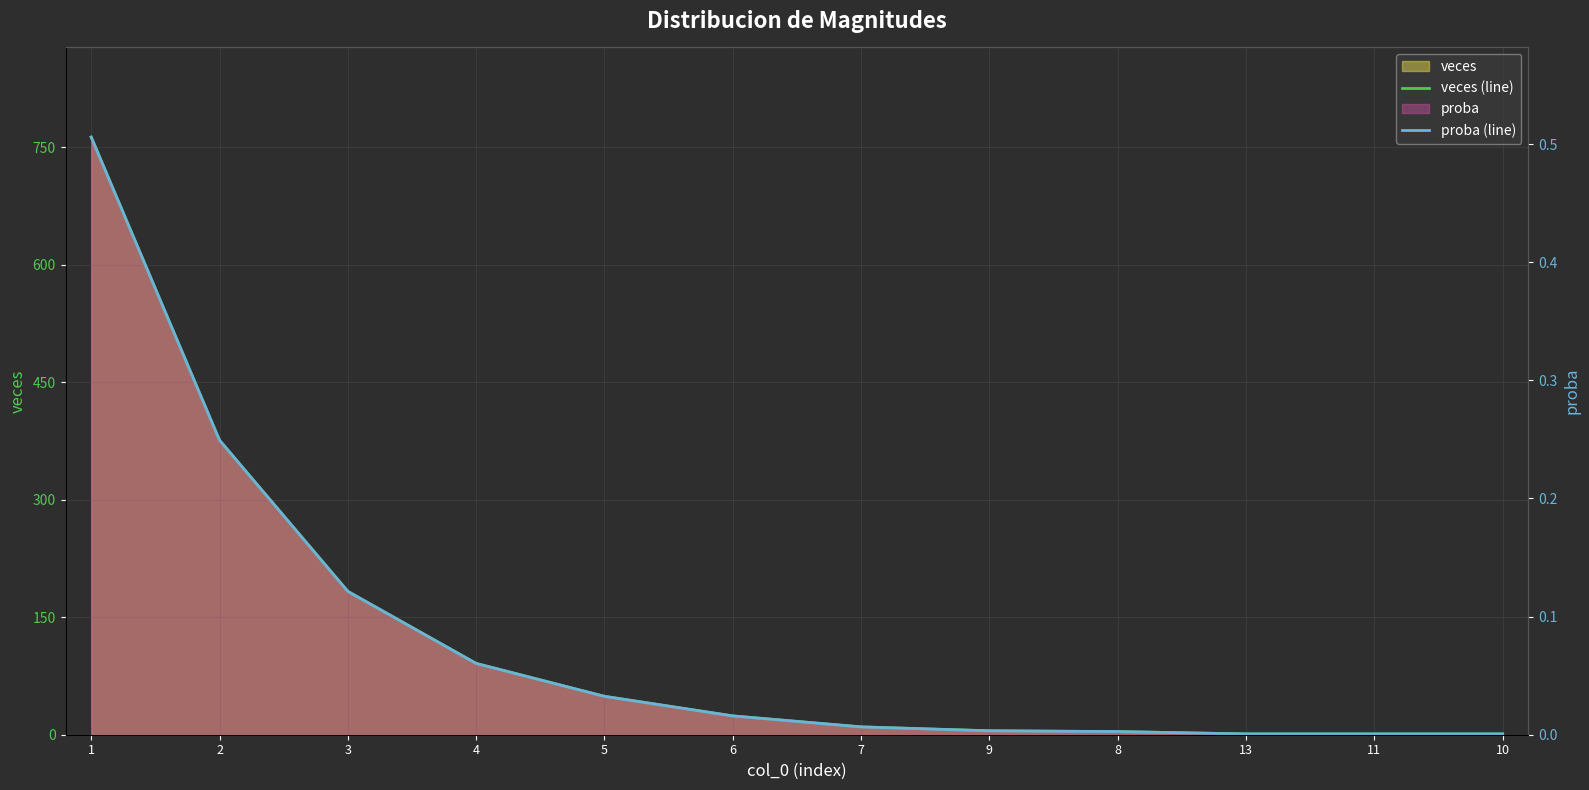

What is the difference between the maximum and minimum values in the proba (line) series?

0.5